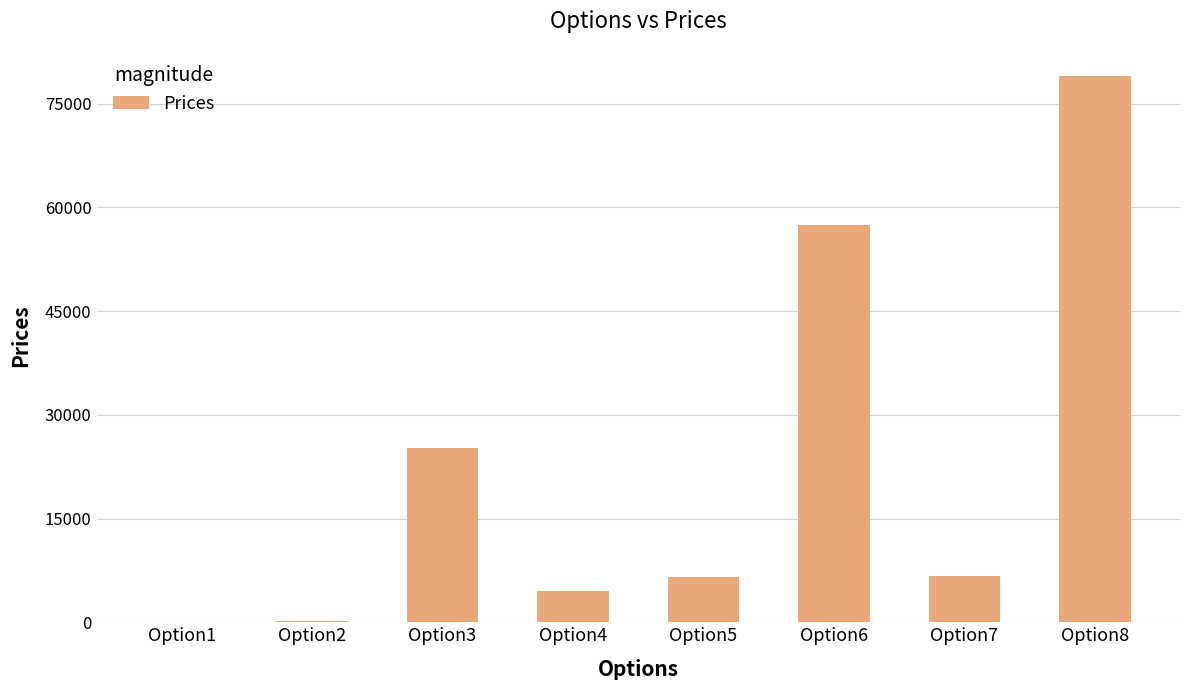

Approximately how many times larger is the value at Option5 compared to Option7?

1.0